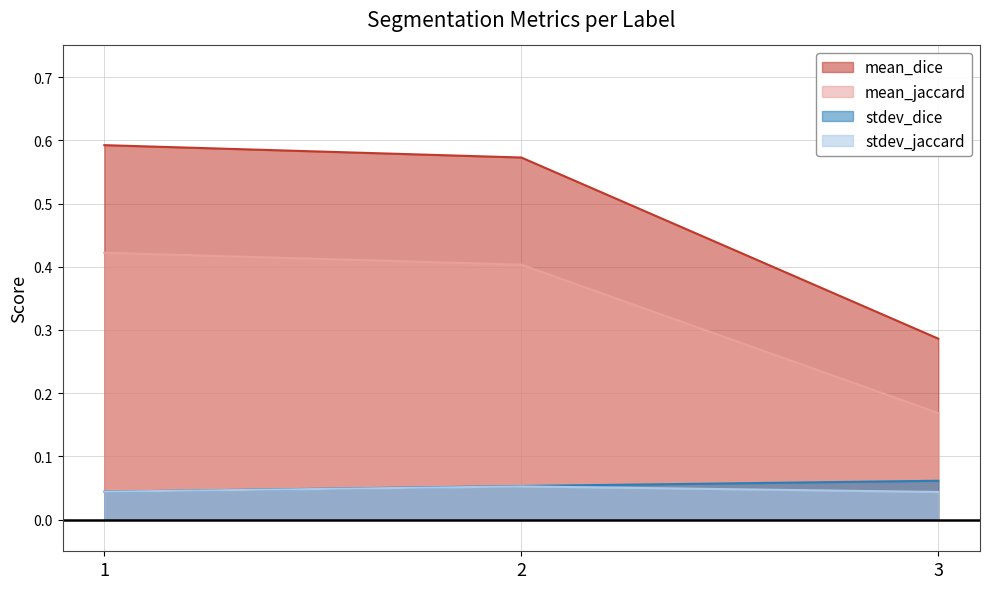

Which series has the largest total across all categories?

mean_dice